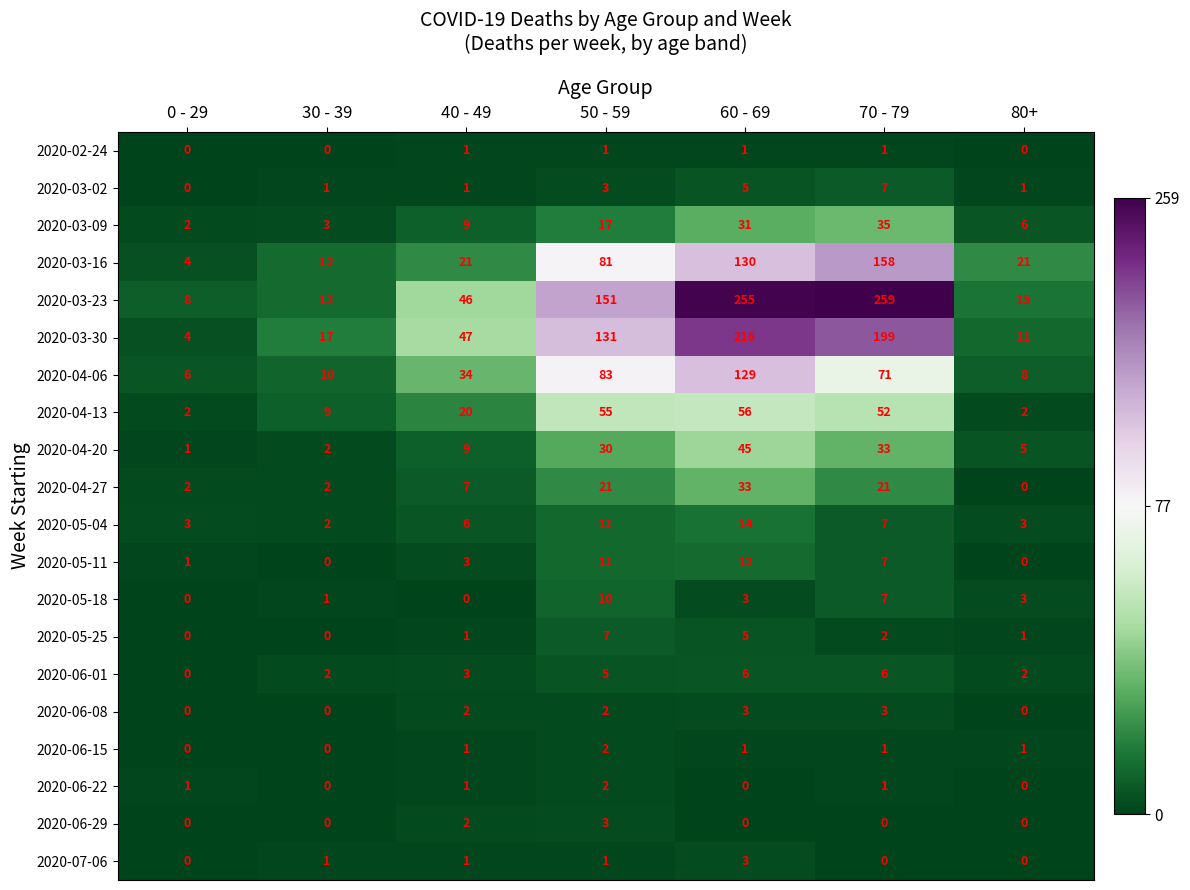

What is the total value across all series at 40 - 49?

215